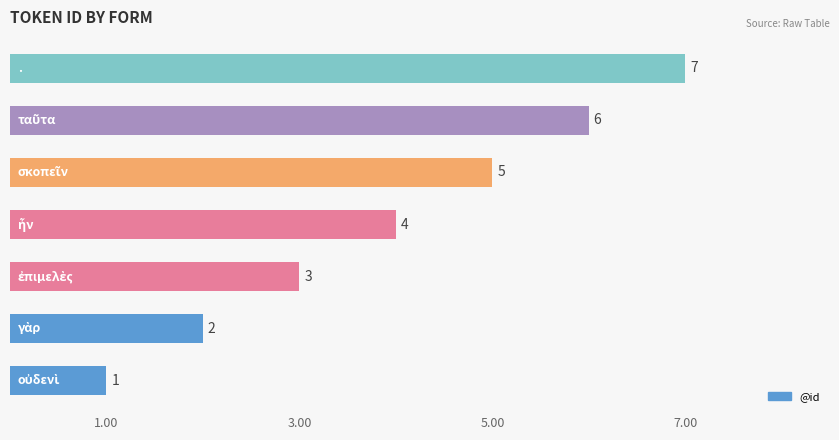

What is the average value?

4